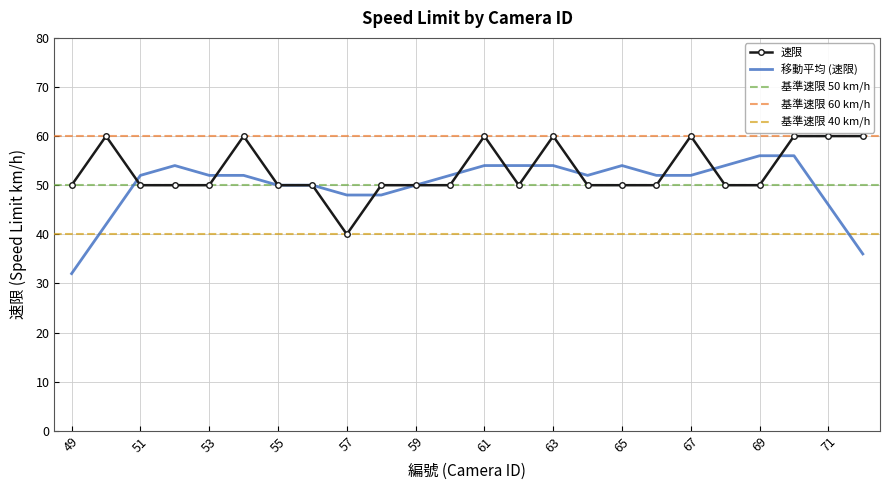

Between 52 and 54, which is larger?

54